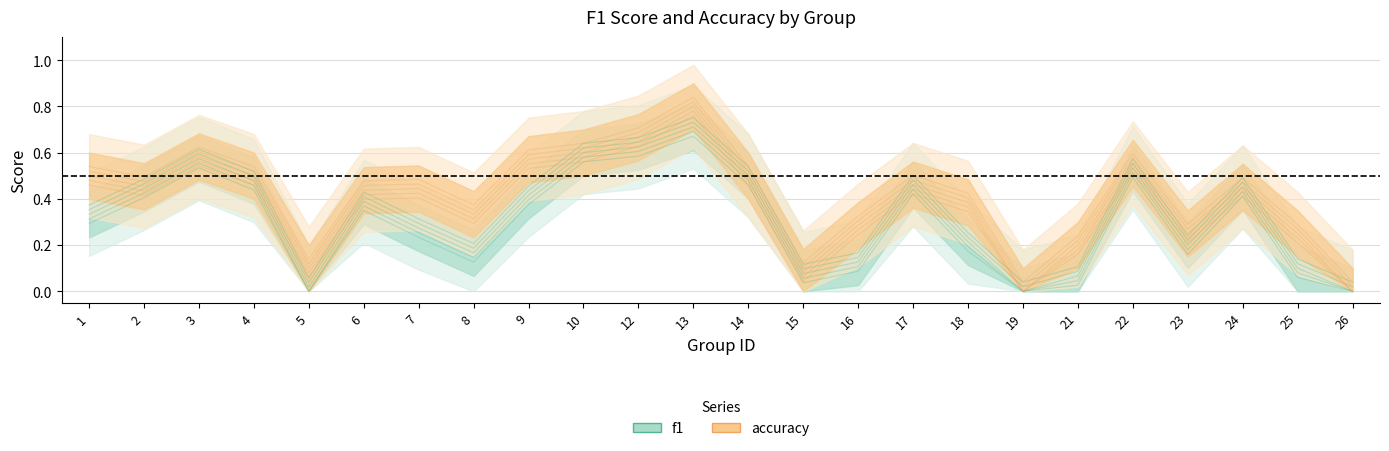

True or false: accuracy has more than 2 points higher than both neighbors.

True